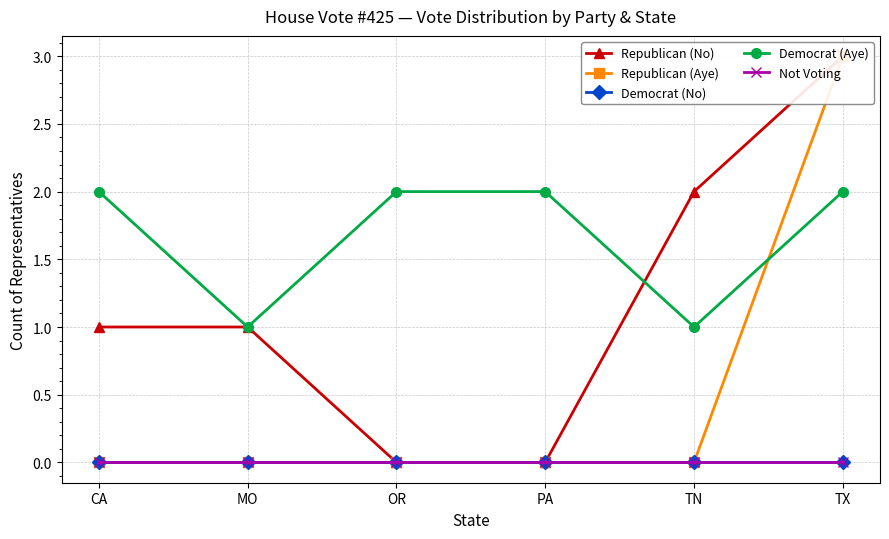

At which label does Democrat (Aye) reach its peak?

CA